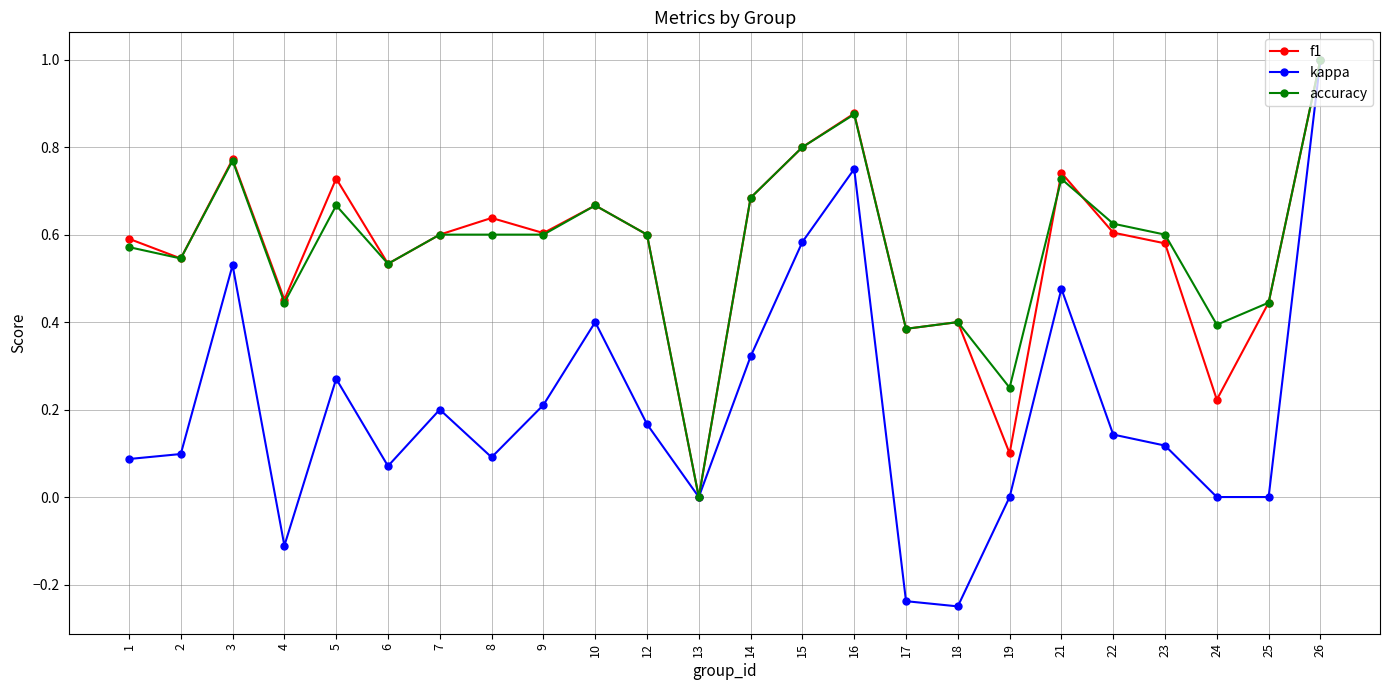

Which series has the largest range (max minus min)?

kappa